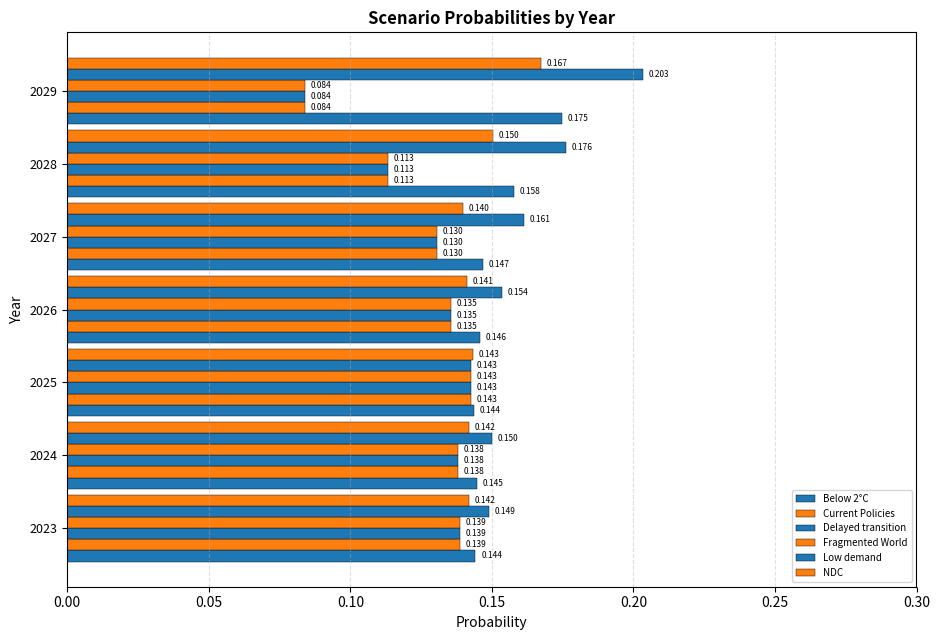

Which series has the largest range (max minus min)?

Low demand